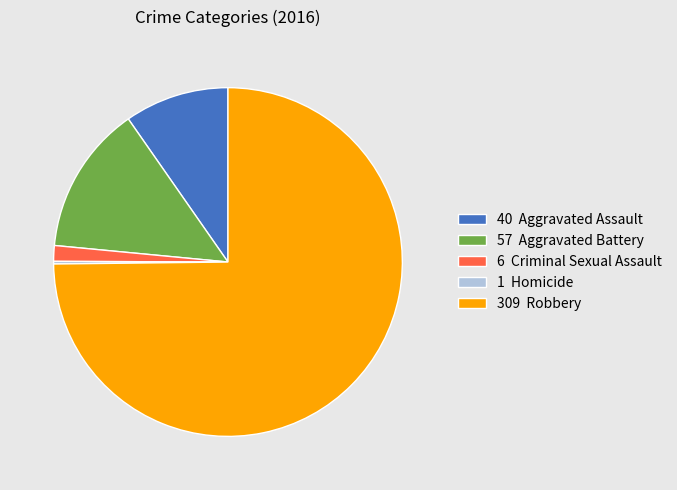

Is 309 Robbery the majority of the pie?

Yes